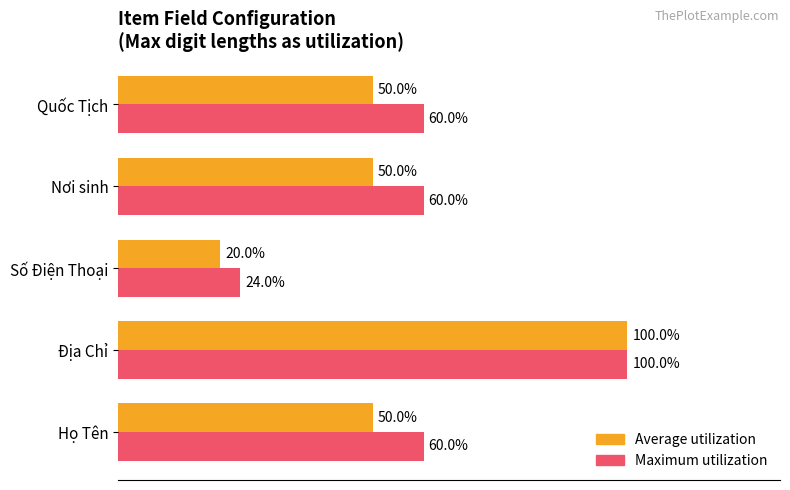

Which series has the largest total across all categories?

Maximum utilization